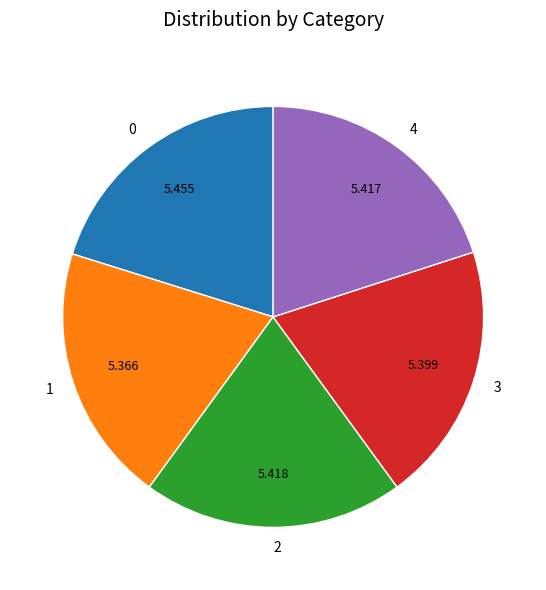

Is the sum of 1 and 3 greater than half?

No